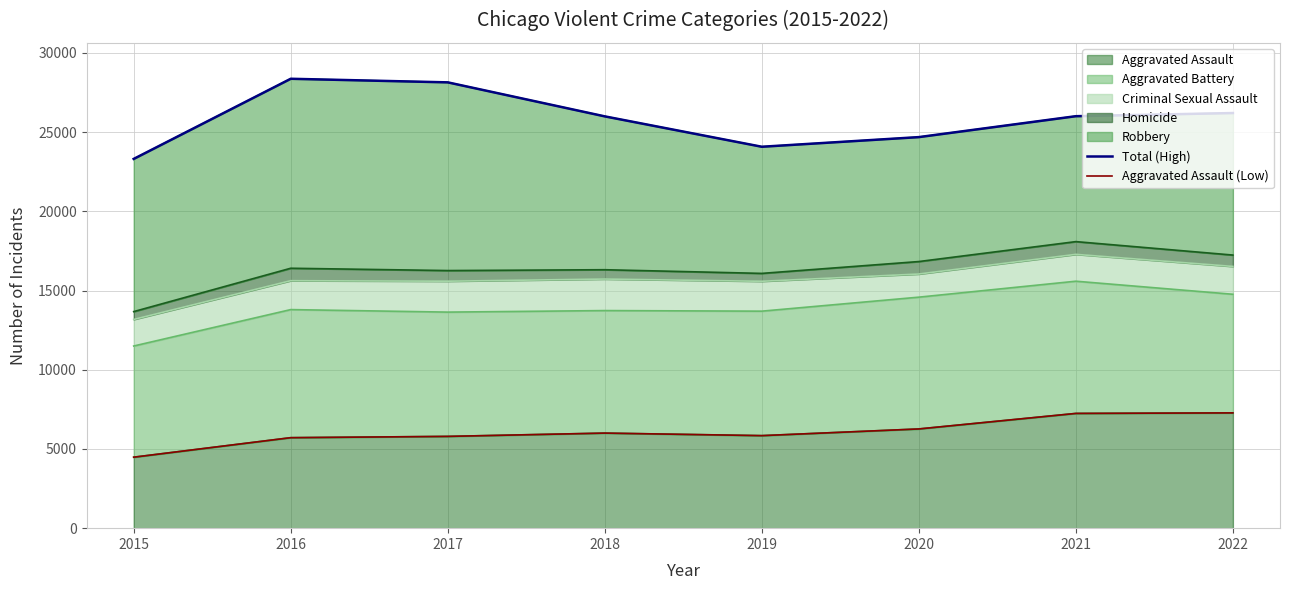

What is the difference between the maximum and minimum values in the Aggravated Assault (Low) series?

2797